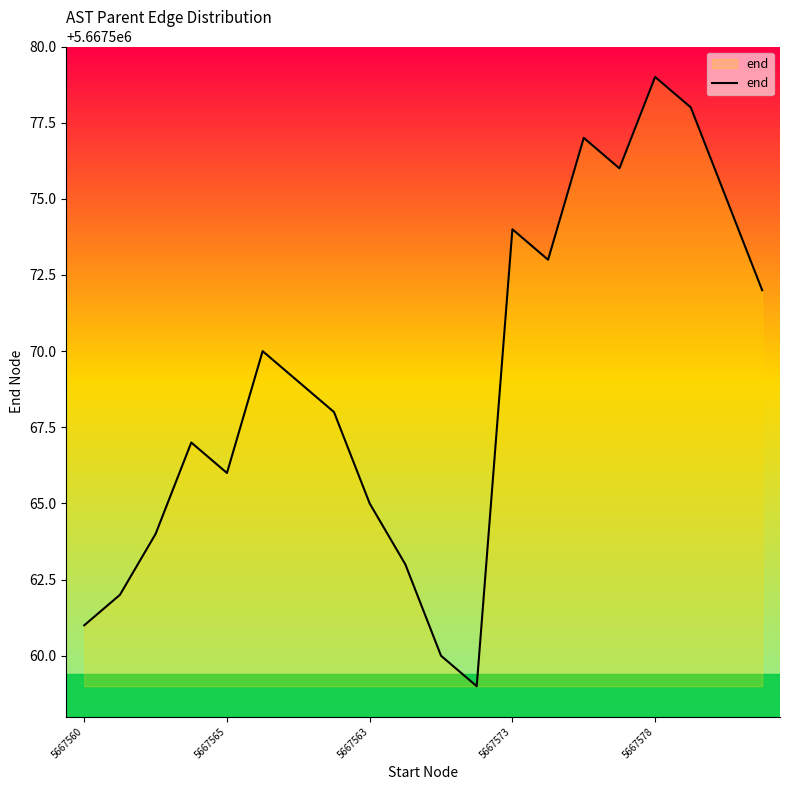

What is the greatest value displayed?

5667579